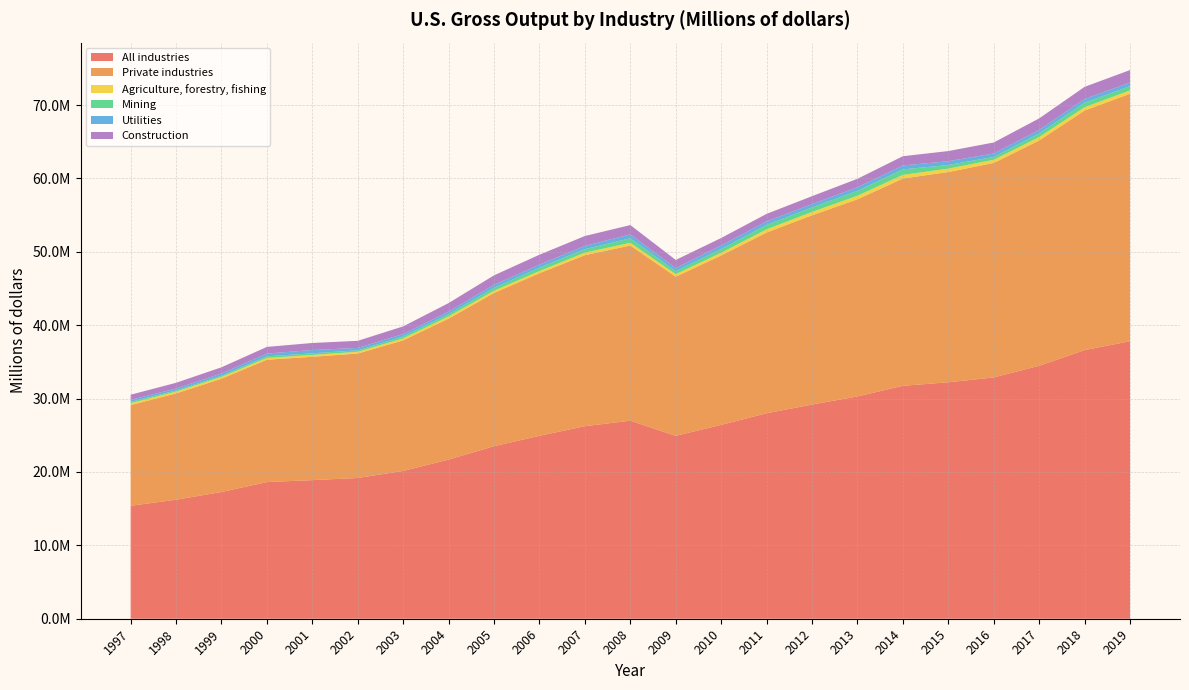

Reading right to left, what are all the values shown in this chart?

All industries: 37816984	36603406	34474732	32882162	32222300	31740043	30291347	29186848	27999497	26422363	24919477	26989209	26238500	24931355	23512947	21690160	20141244	19178255	18888252	18623870	17272311	16216785	15393320
Private industries: 33730375	32654447	30707673	29228283	28656783	28248483	26864969	25797086	24635110	23087247	21695674	23869214	23305632	22154281	20889675	19210489	17798089	16963427	16809081	16672777	15437558	14487020	13728169
Agriculture, forestry, fishing: 452427	455660	454172	436089	459928	500917	488450	452635	432485	368845	340445	374739	347041	302212	298504	307197	268265	241404	251356	243596	245311	249763	257882
Mining: 579935	610566	493146	384264	495972	745419	662888	613049	601186	499297	404018	613984	475551	444218	393954	299469	252388	195472	226107	218050	155814	151537	176871
Utilities: 503226	516322	485757	476843	513760	537642	491663	461485	484889	494486	436451	524896	451593	421955	416184	351750	343152	325154	446479	373248	314786	268067	261979
Construction: 1689986	1643111	1570769	1494812	1386108	1258772	1155700	1074580	1020485	1016651	1098960	1275777	1339134	1353620	1287144	1158060	1039480	969697	956910	913886	841640	779602	709092